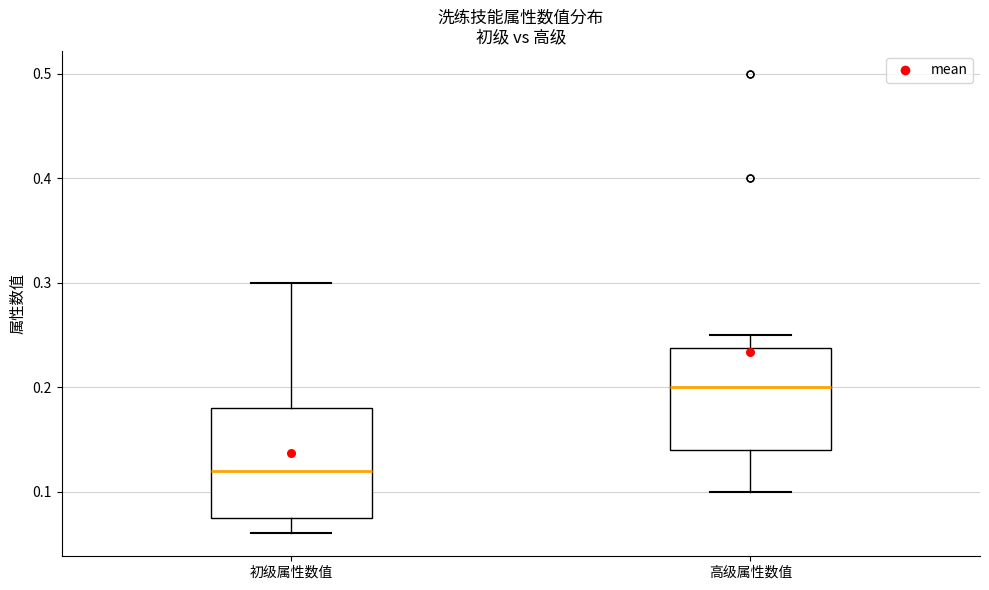

Reading left to right, transcribe this box plot: for each box, give where its median line is, the range the box spans, and where its two whiskers end, as read against the y-axis. The values are not printed on the chart, so give them approximately, as read against the axis.

初级属性数值: median 0.12, box 0.08 to 0.18, whiskers 0.06 to 0.30
高级属性数值: median 0.20, box 0.14 to 0.24, whiskers 0.10 to 0.25